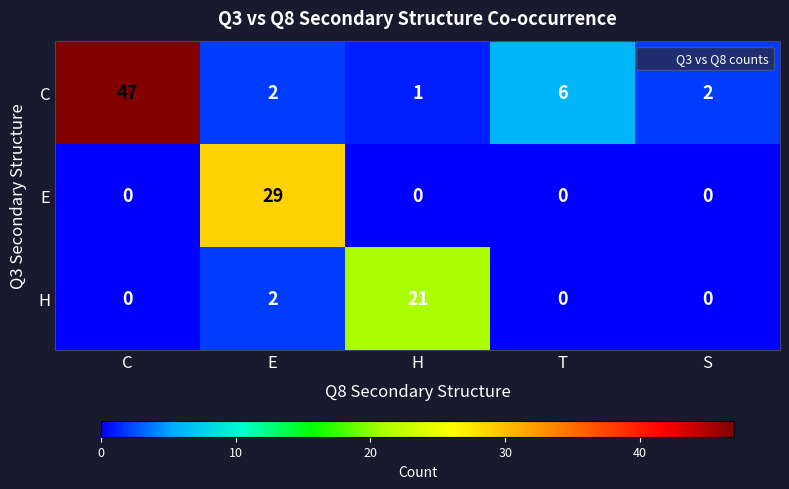

Which series changed the most between H and S?

H